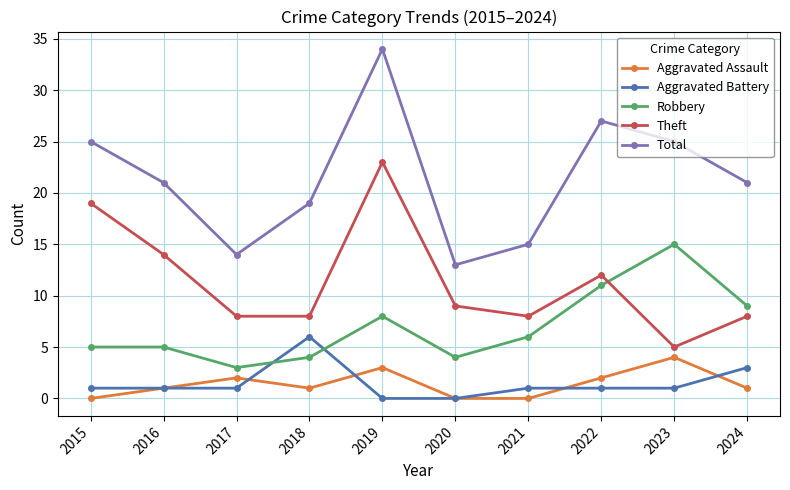

At which label does Theft first exceed 9?

2015